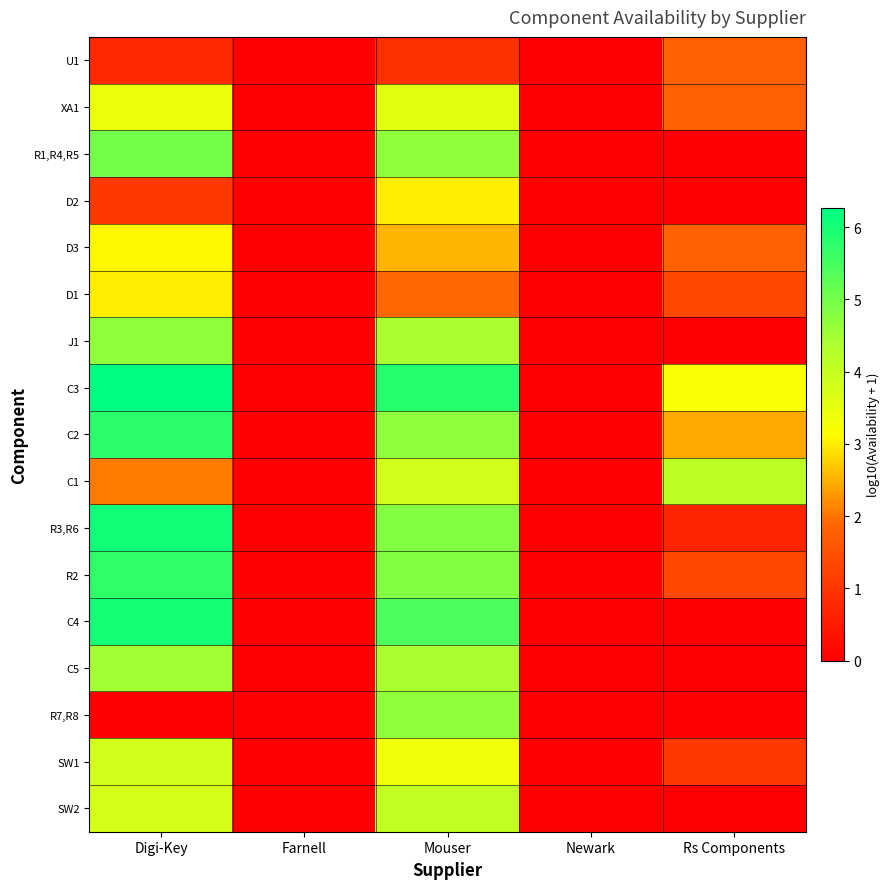

What is the total value across all series at Mouser?

66.9